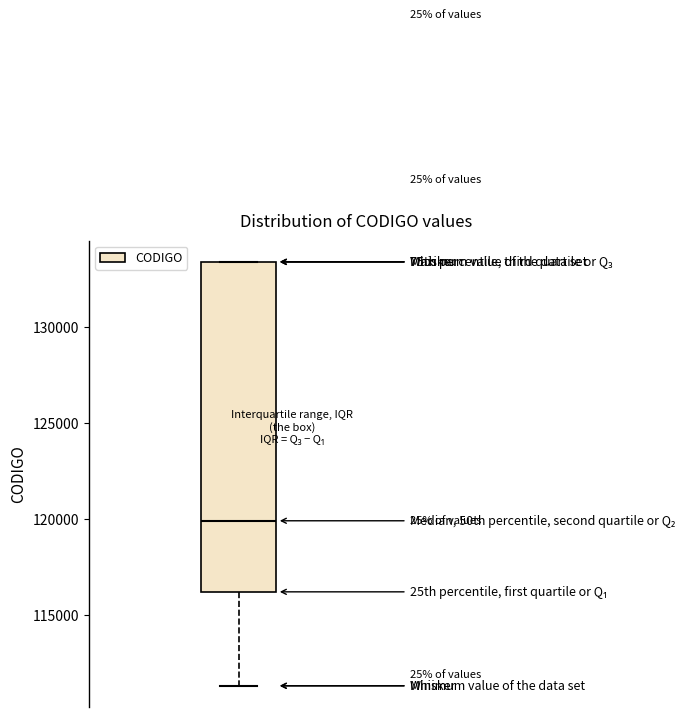

Where is the lower edge of the box on the y-axis? The values are not printed on the chart, so give them approximately, as read against the axis.

116000